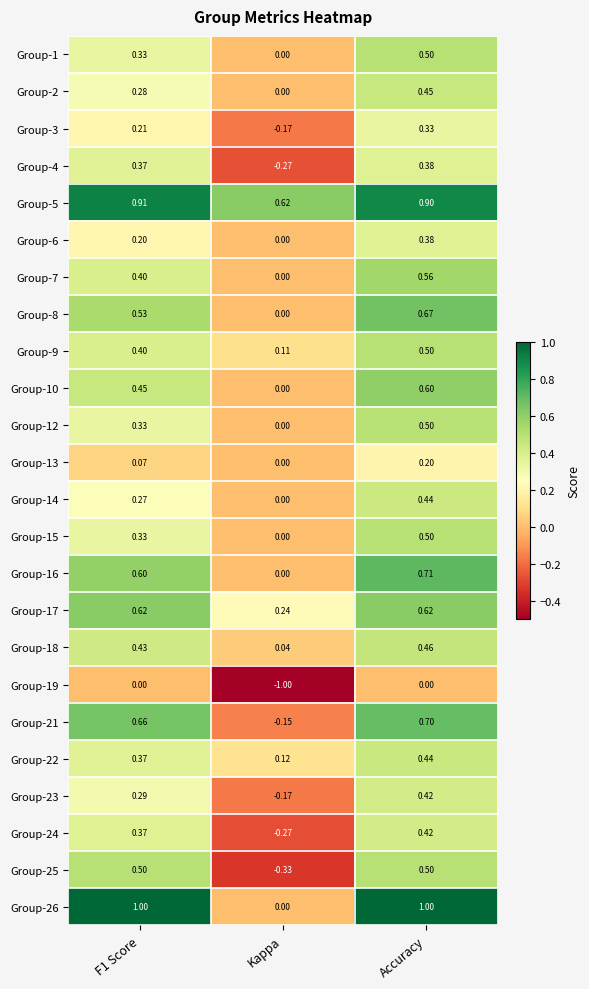

How many series are shown in this chart?

24